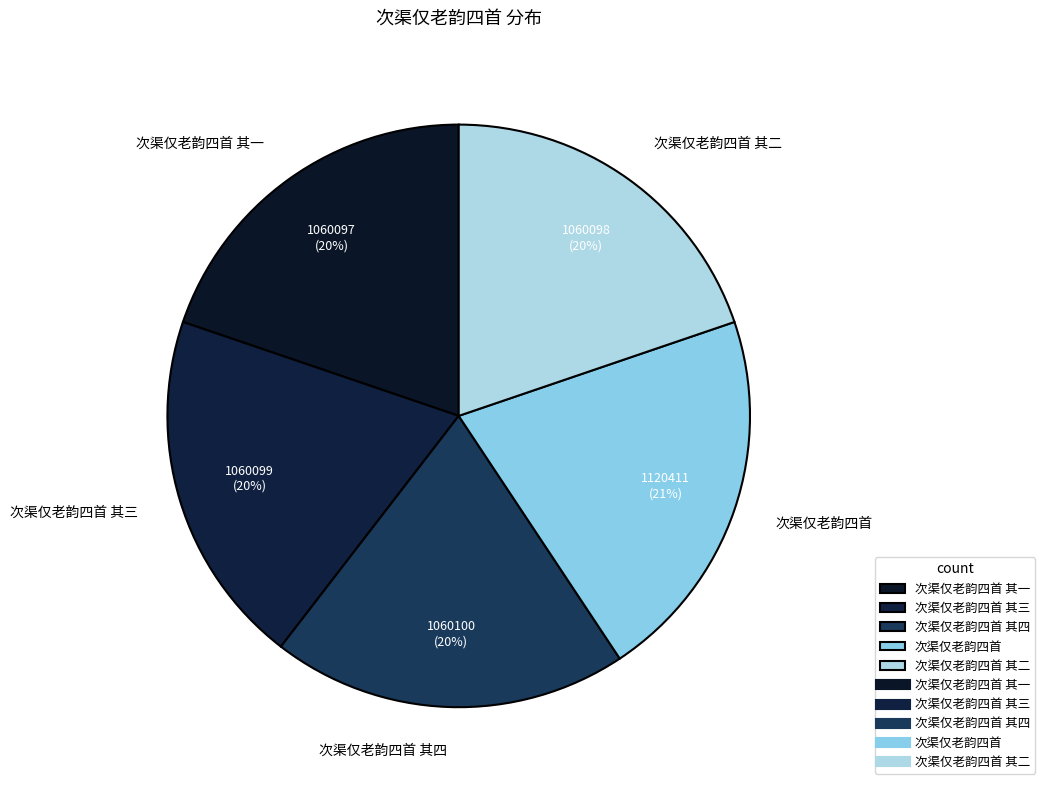

To the nearest percent, what percentage of the pie is 次渠仅老韵四首 其三?

20%